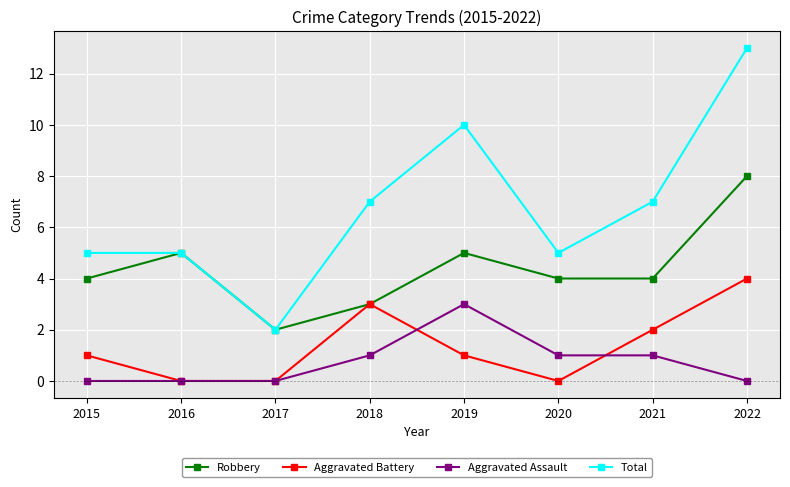

True or false: Total and Aggravated Battery cross at least once.

False